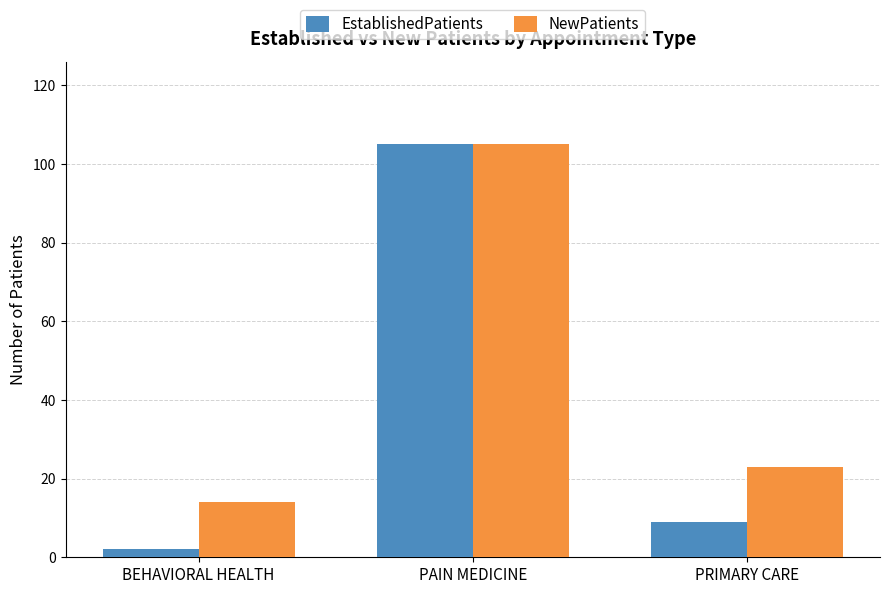

Where does the EstablishedPatients series first go above 9?

PAIN MEDICINE